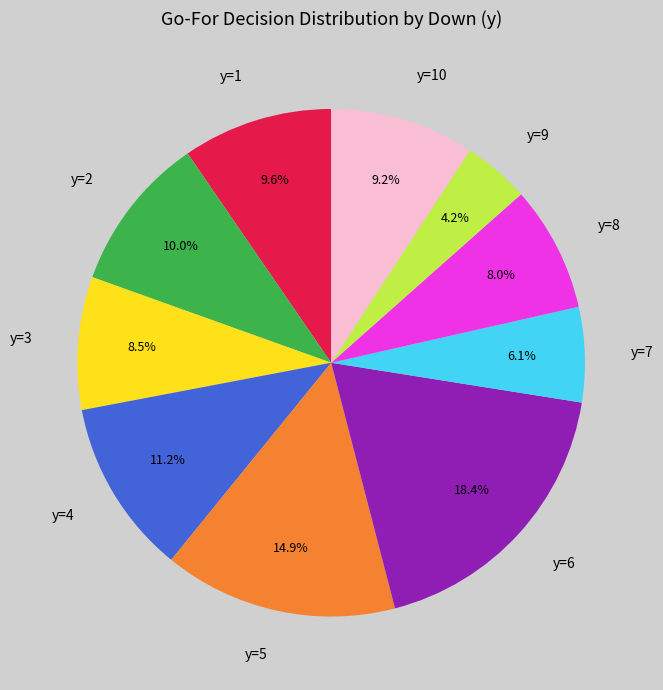

What percentage is the y=1 slice, to the nearest percent?

10%